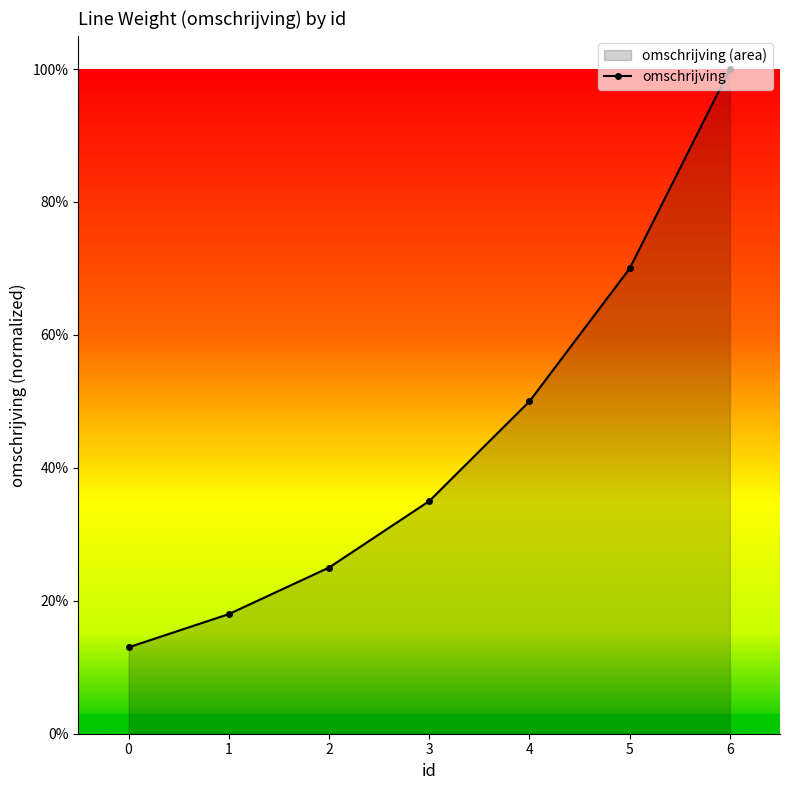

Reading left to right, transcribe all the data shown in this chart.

0=0.1	1=0.2	2=0.2	3=0.3	4=0.5	5=0.7	6=1.0